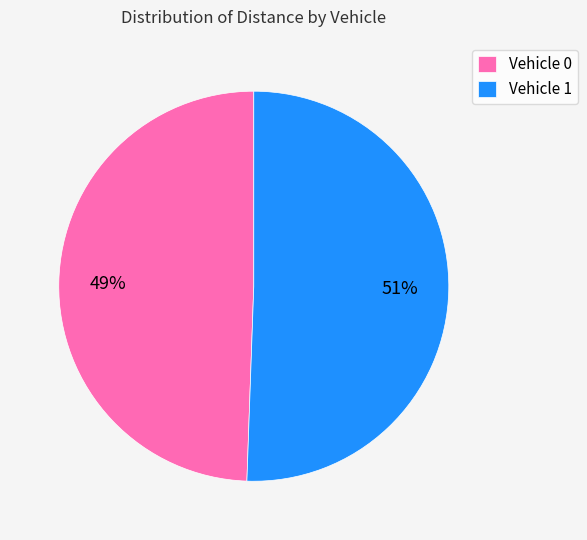

Which slice is the largest?

Vehicle 1